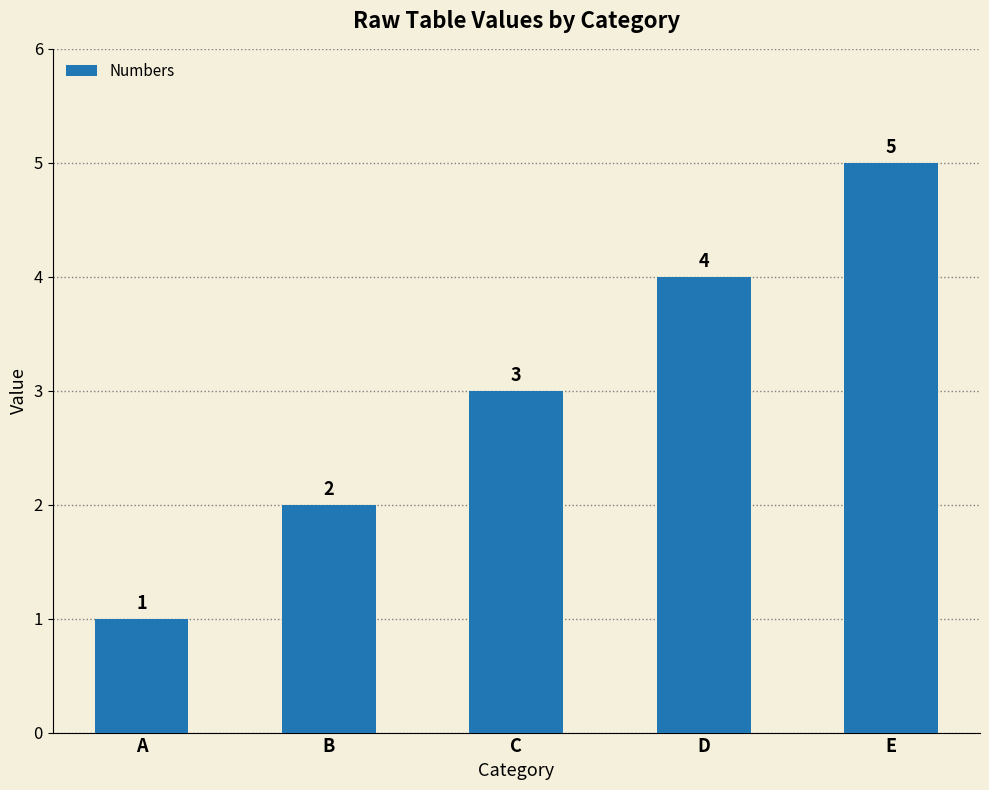

How many bars are there in total?

5